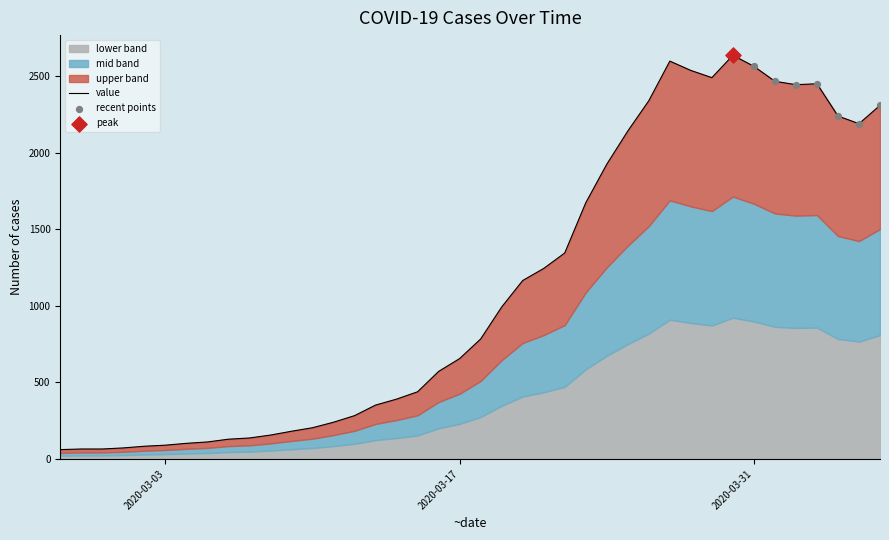

Between 2020-03-10 and 2020-03-02, which is larger?

2020-03-10